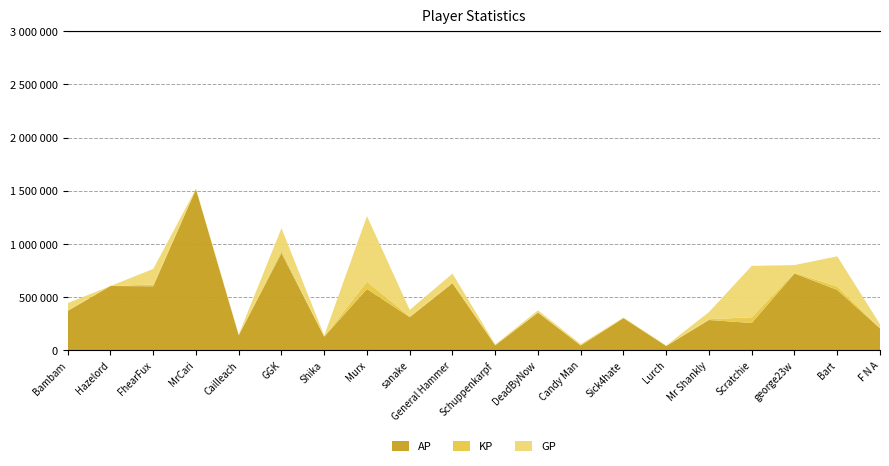

Reading left to right, transcribe all the data shown in this chart.

AP: 367882.0	602713.0	600039.0	1513798.0	138805.0	912602.0	125686.0	574580.0	309527.0	627881.0	44649.0	352530.0	42865.0	300297.0	37935.0	282674.0	254344.0	720555.0	565909.0	203670.0
GP: 441789.0	602713.0	763528.0	1517838.0	145309.0	1146811.0	135522.0	1260717.0	377855.0	719575.0	51495.0	373796.0	55877.0	305772.0	42230.0	357365.0	792110.0	799559.0	882038.0	242913.0
KP: 7390.8	0.0	16348.9	404.0	650.4	23420.9	983.6	68613.7	6832.8	9169.4	684.6	2126.7	1301.2	547.5	429.4	7469.1	53776.7	7900.4	31612.8	3924.3